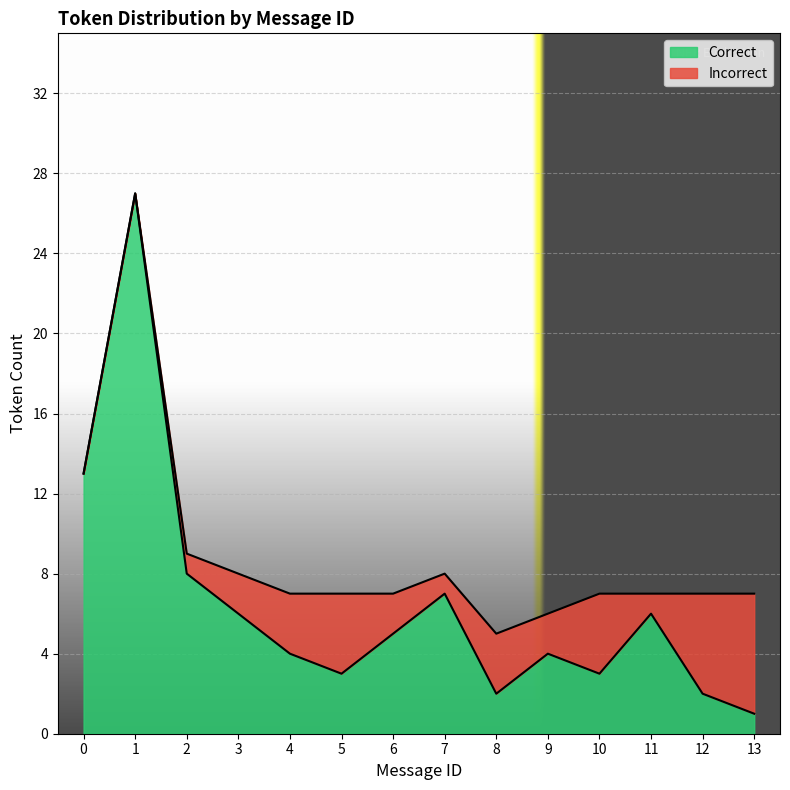

Where is the first local minimum?

5